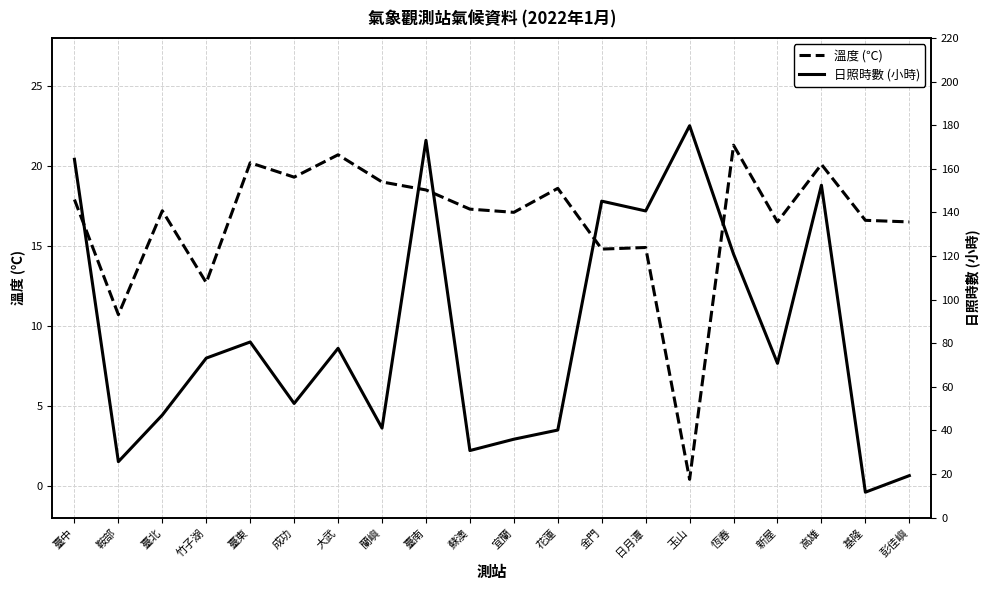

Does the chart display data point markers on the line(s)?

No